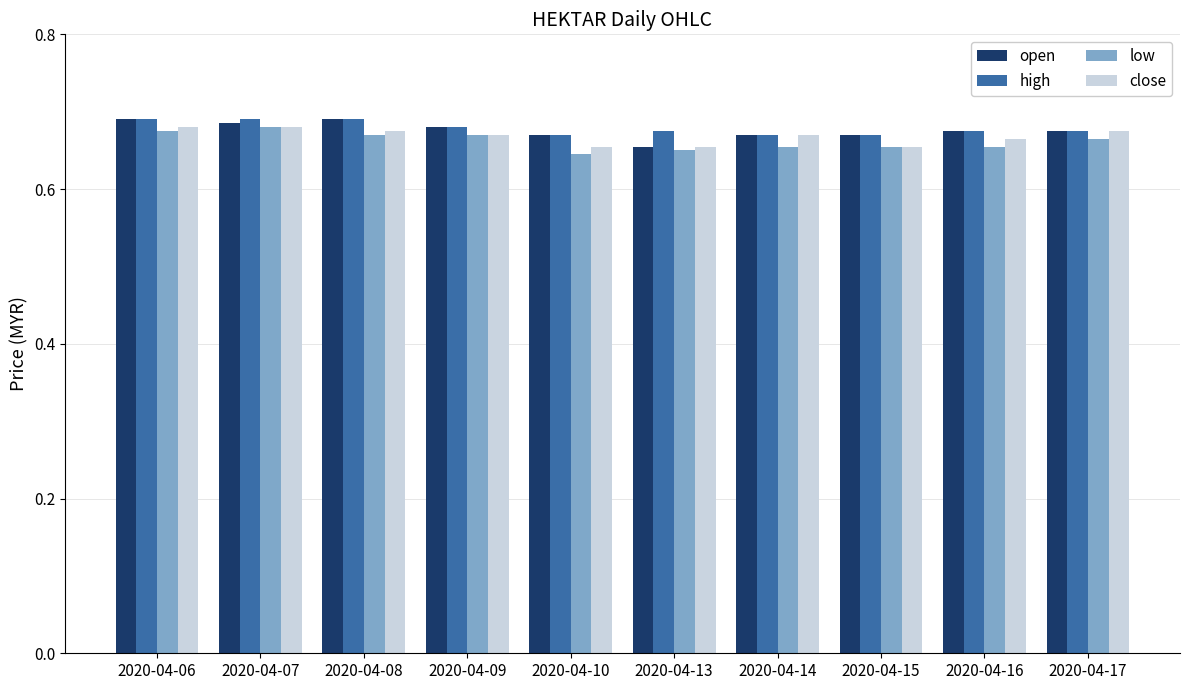

How many groups of bars are there?

10